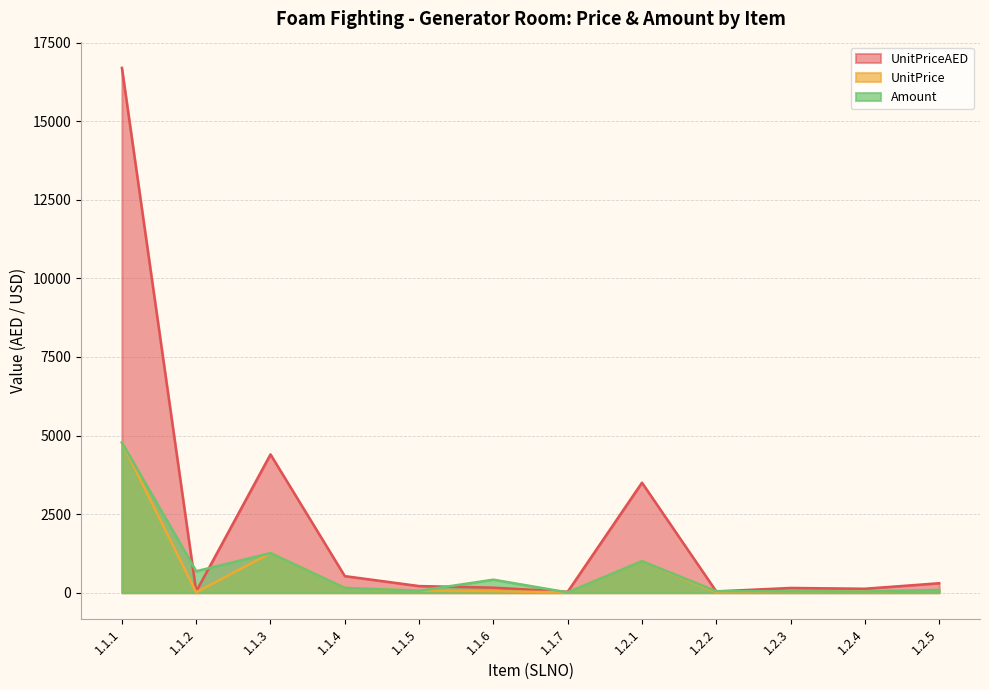

At which category is the sum across all series the highest?

1.1.1